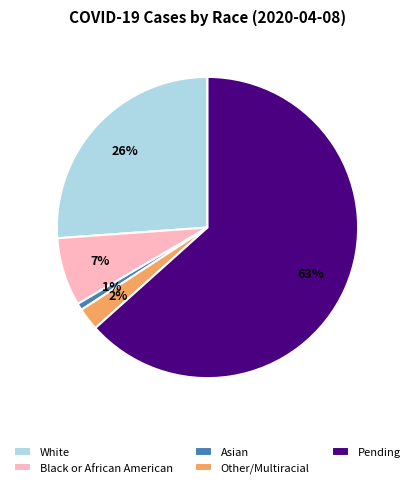

Is it true that White is 26% of the pie?

True